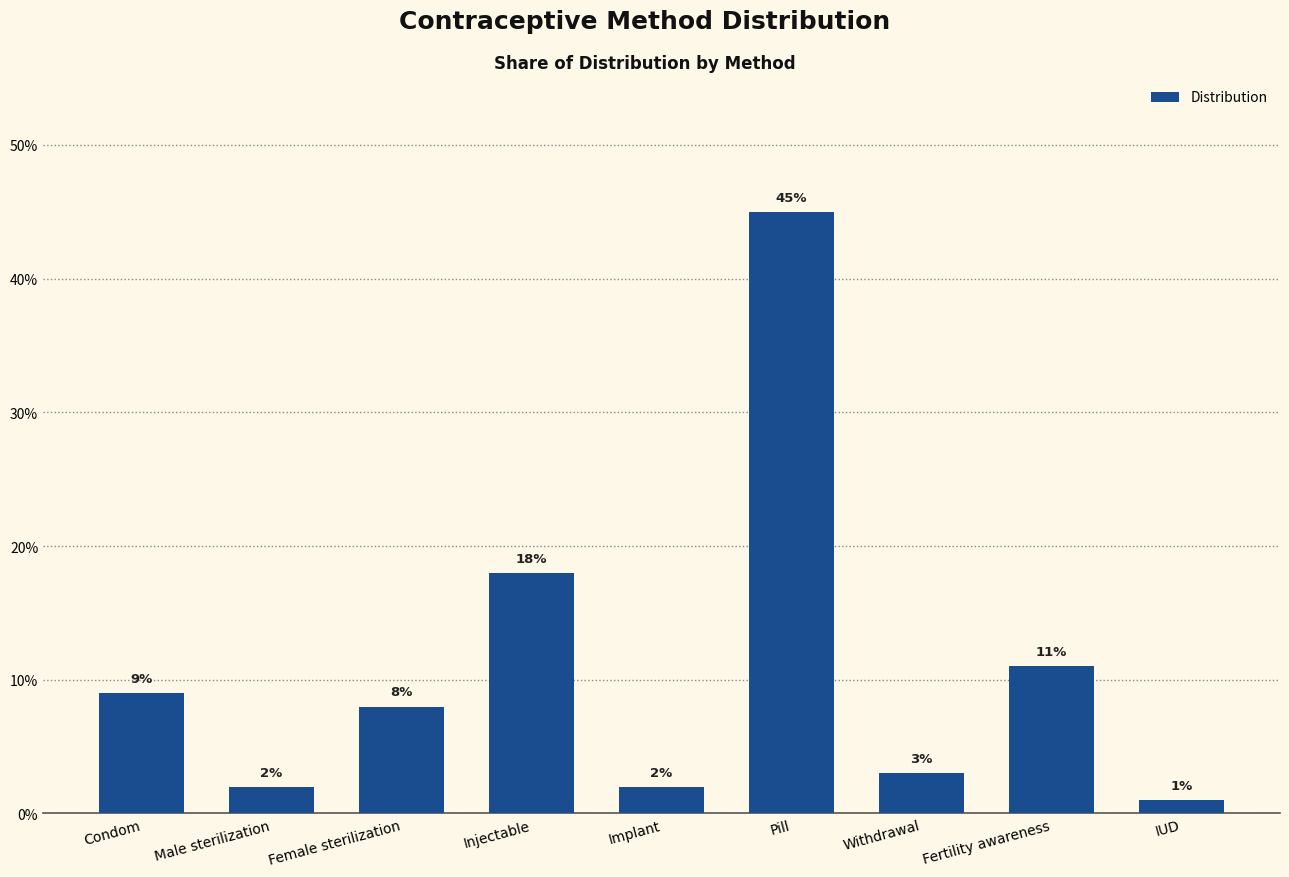

Reading left to right, list all the values displayed in this chart.

Condom=0.1	Male sterilization=0.0	Female sterilization=0.1	Injectable=0.2	Implant=0.0	Pill=0.5	Withdrawal=0.0	Fertility awareness=0.1	IUD=0.0